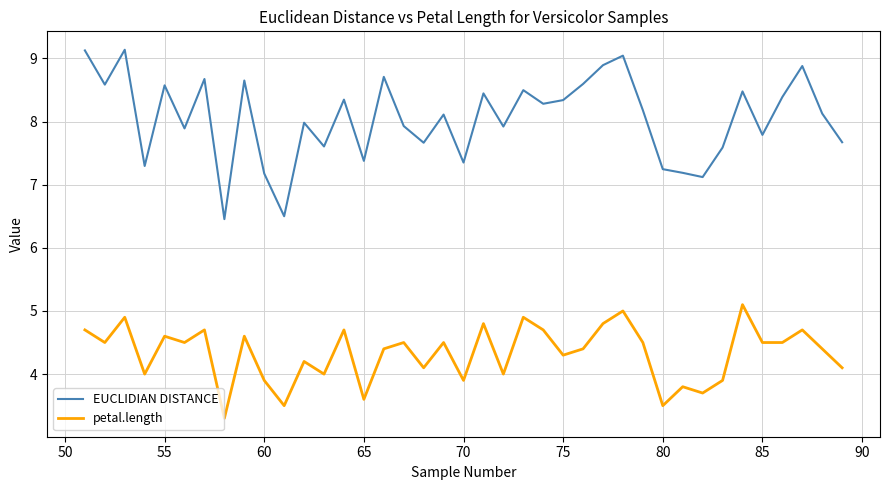

True or false: petal.length and EUCLIDIAN DISTANCE cross at least once.

False